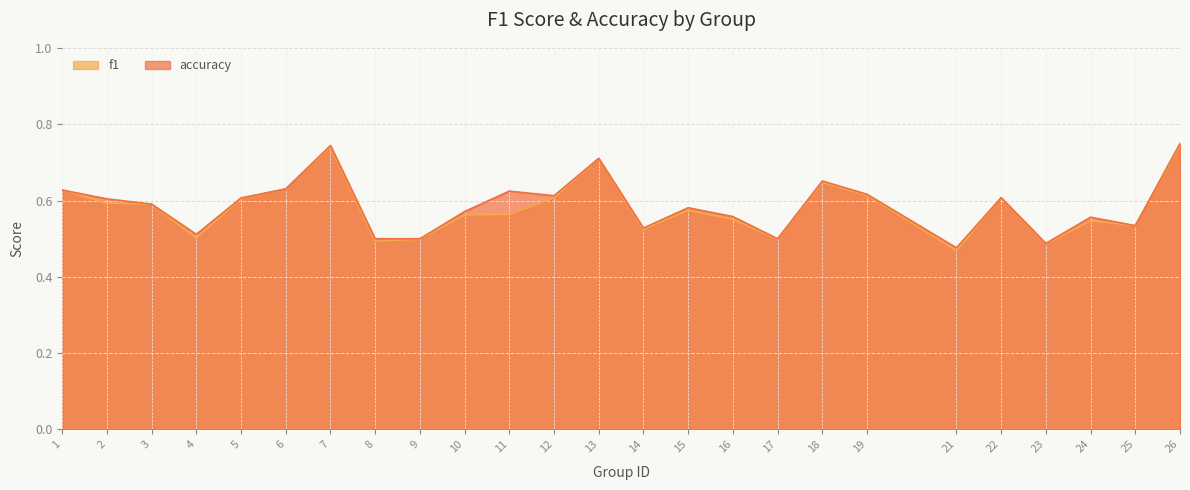

Where is the first local maximum for accuracy?

7